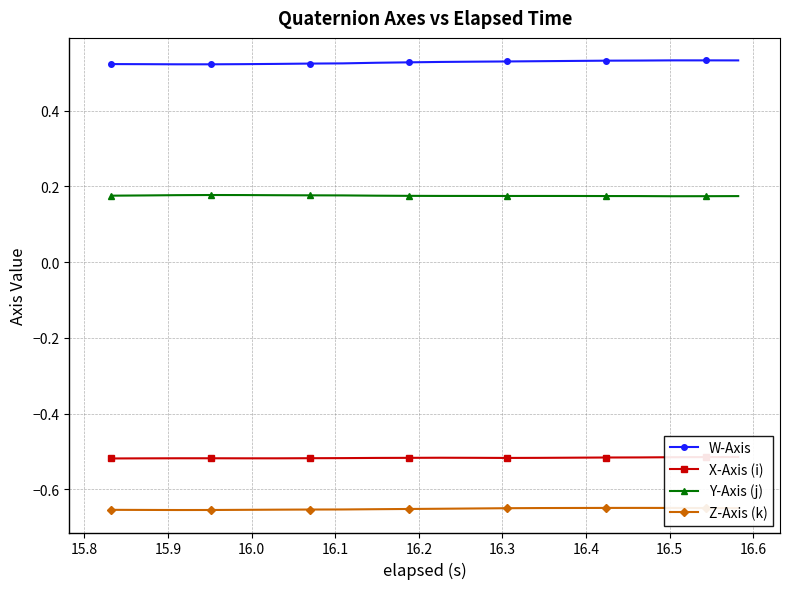

What is the maximum value shown in the chart?

0.5